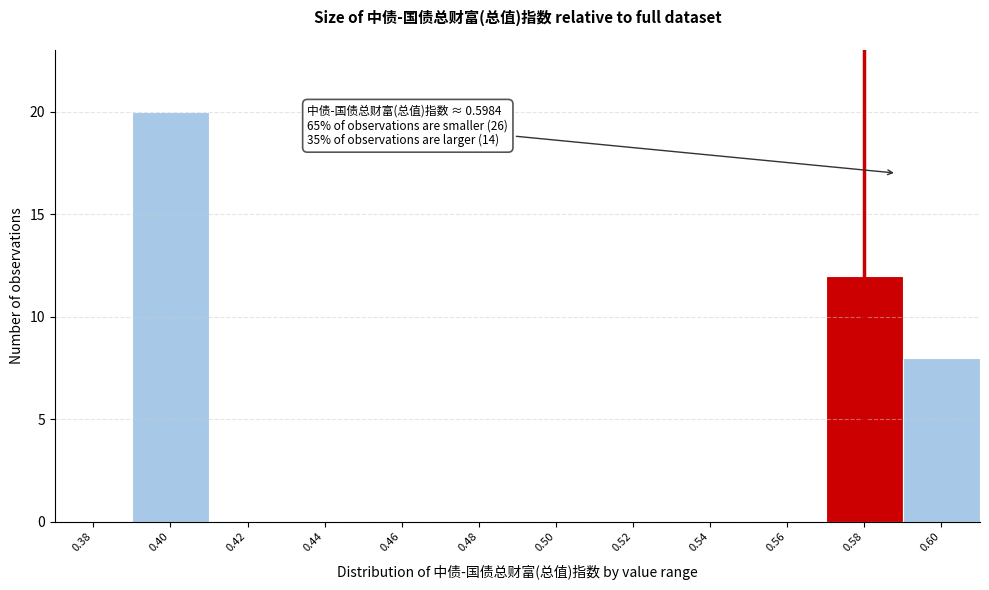

Reading right to left, extract all data points from this chart.

0.60=8	0.58=12	0.56=0	0.54=0	0.52=0	0.50=0	0.48=0	0.46=0	0.44=0	0.42=0	0.40=20	0.38=0